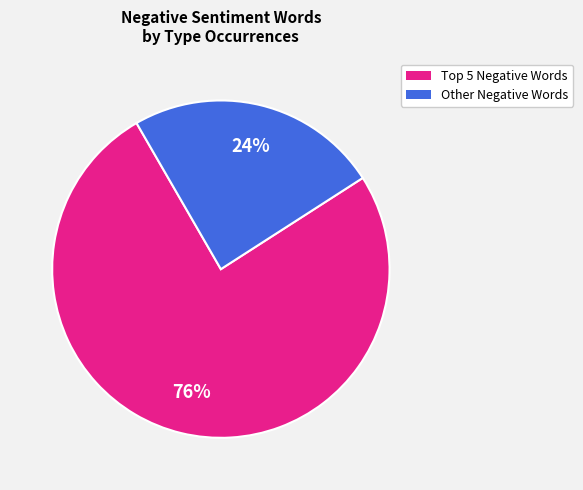

How many segments does this pie chart have?

2